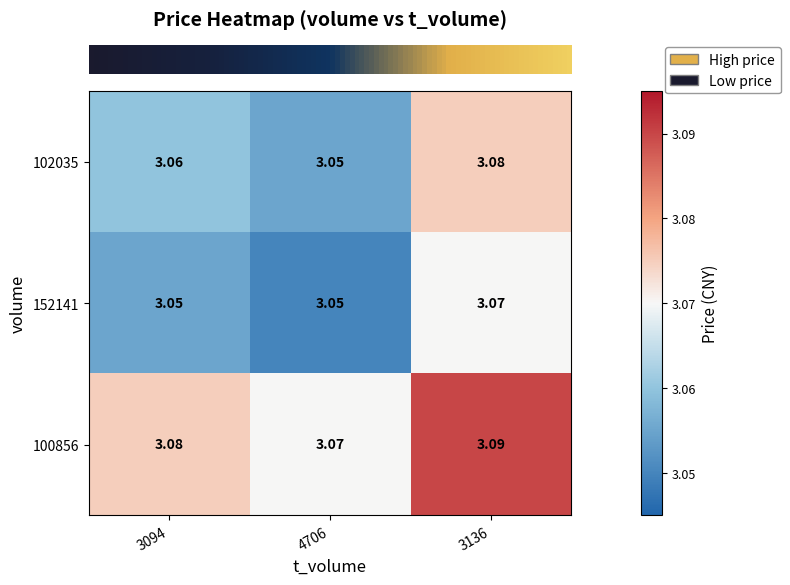

List the series in order of their peak value, lowest first.

152141, 102035, 100856